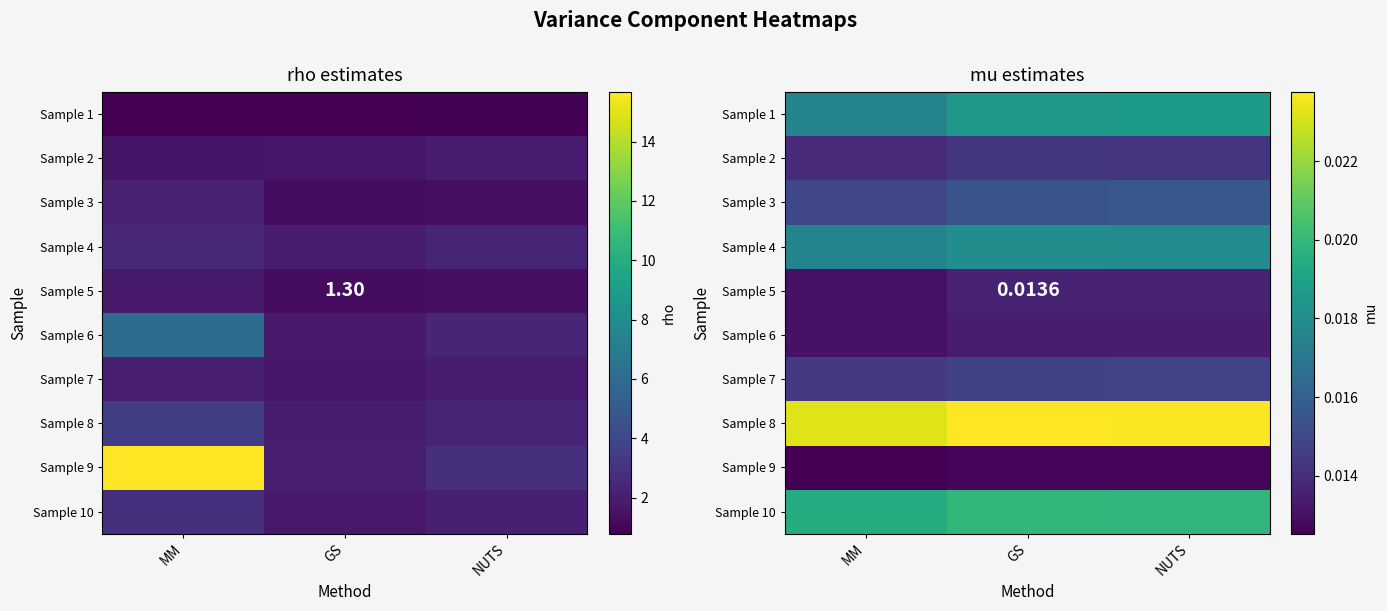

Rank the categories by Sample 3 value from lowest to highest.

MM, GS, NUTS